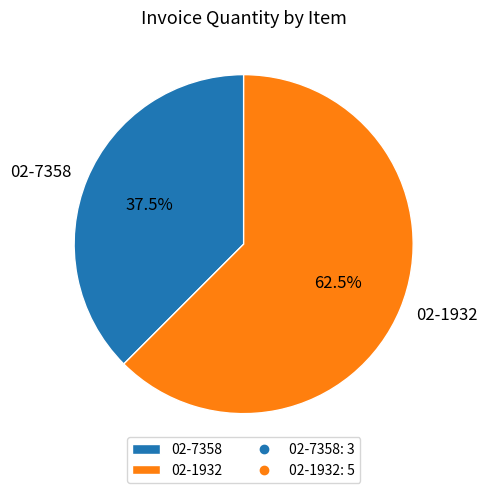

What is the smallest slice in the pie chart?

02-7358